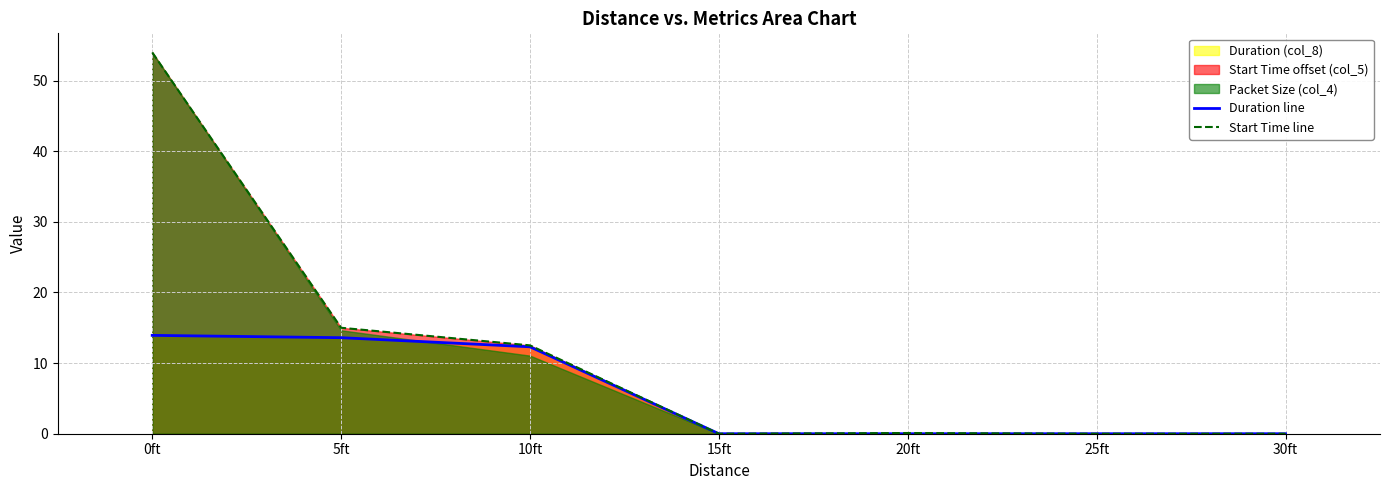

The Duration line series shows 0.0 at 20ft. True or false?

True